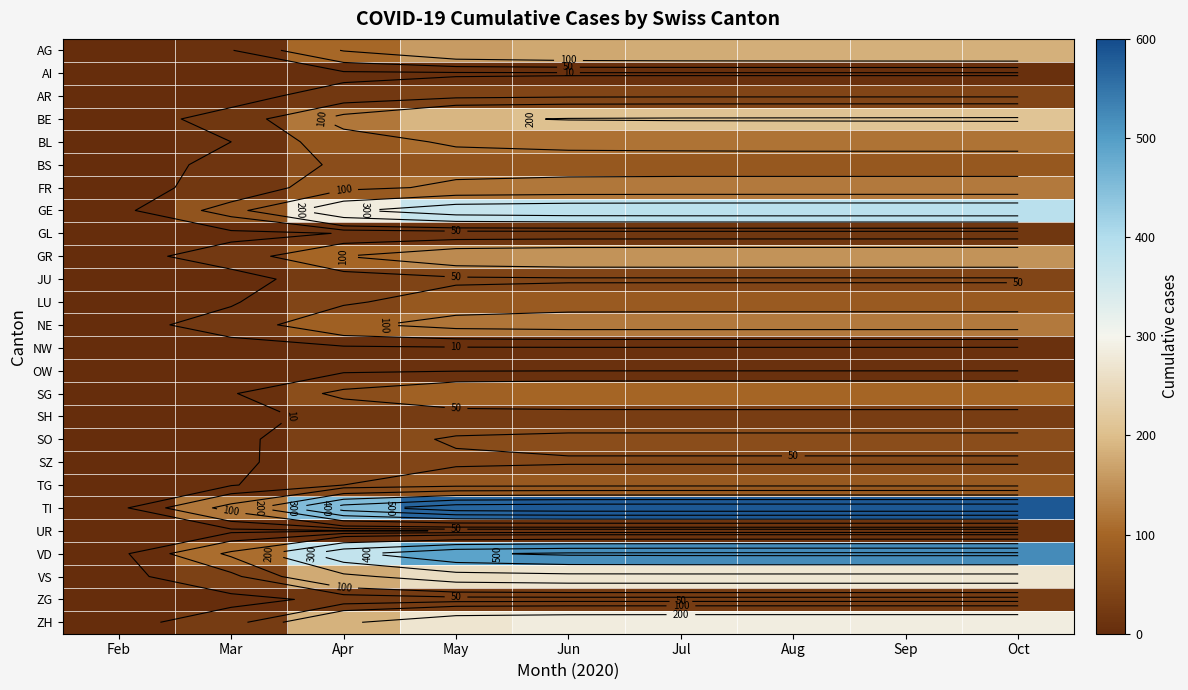

List the series in order of their peak value, highest first.

TI, VD, GE, ZH, VS, BE, AG, GR, NE, FR, BL, SG, LU, TG, BS, SO, SZ, AR, JU, SH, ZG, GL, UR, OW, NW, AI